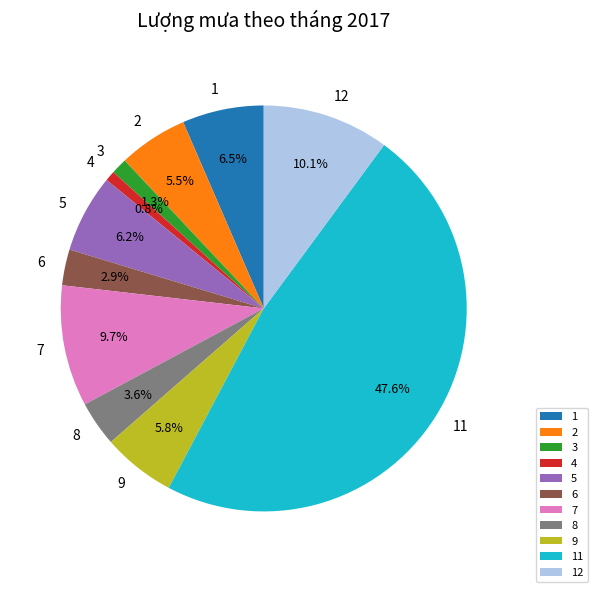

True or false: 11 accounts for 33% of the total.

False